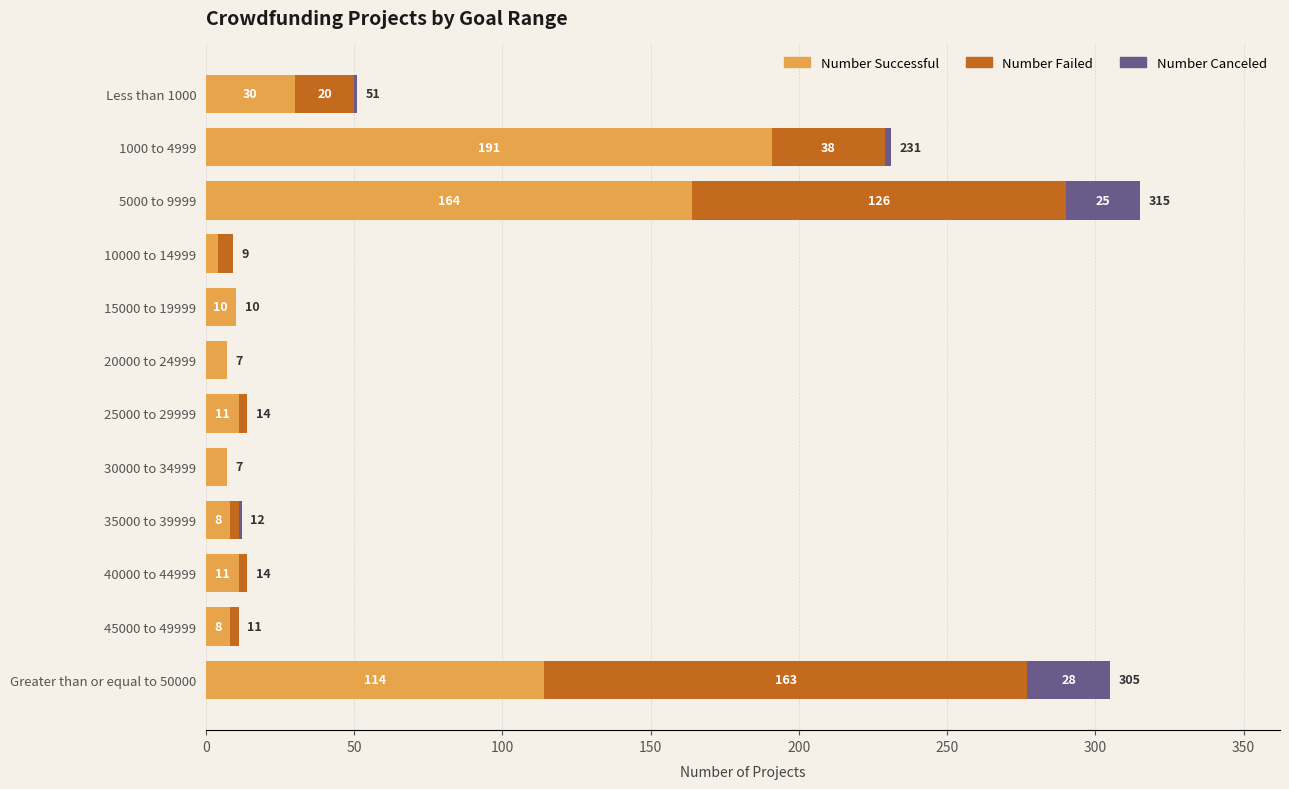

What is the sum of all Number Successful values?

565